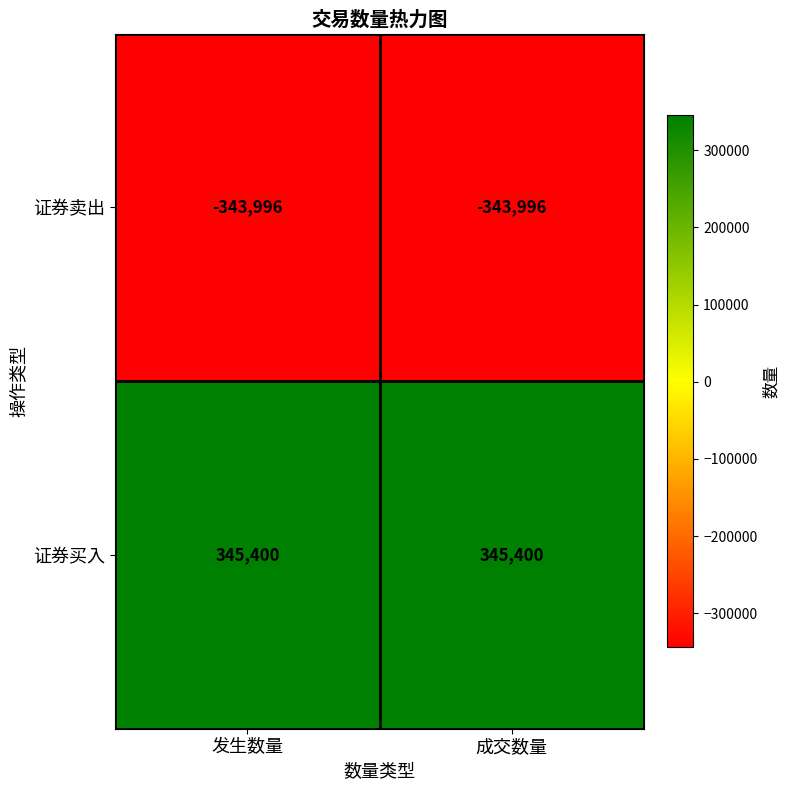

What is the difference between the highest and lowest values at 发生数量?

689396